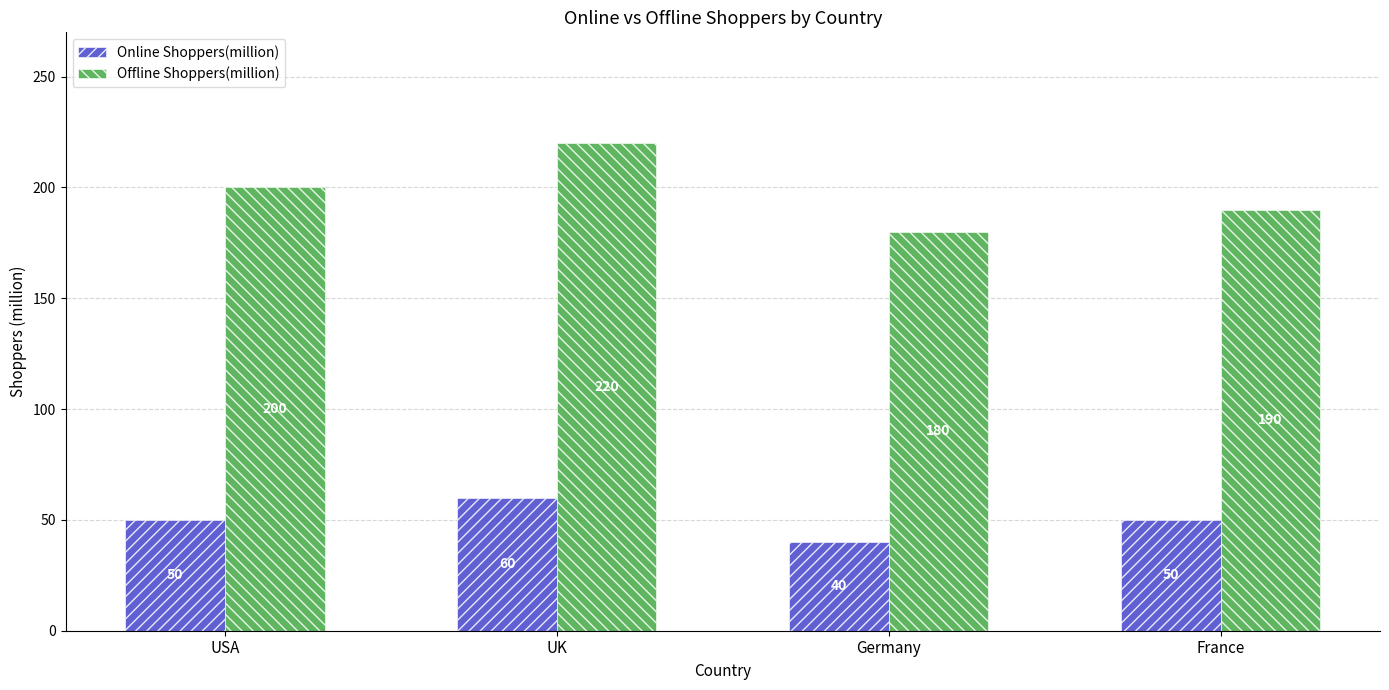

Which category has the highest value in the Offline Shoppers(million) series?

UK